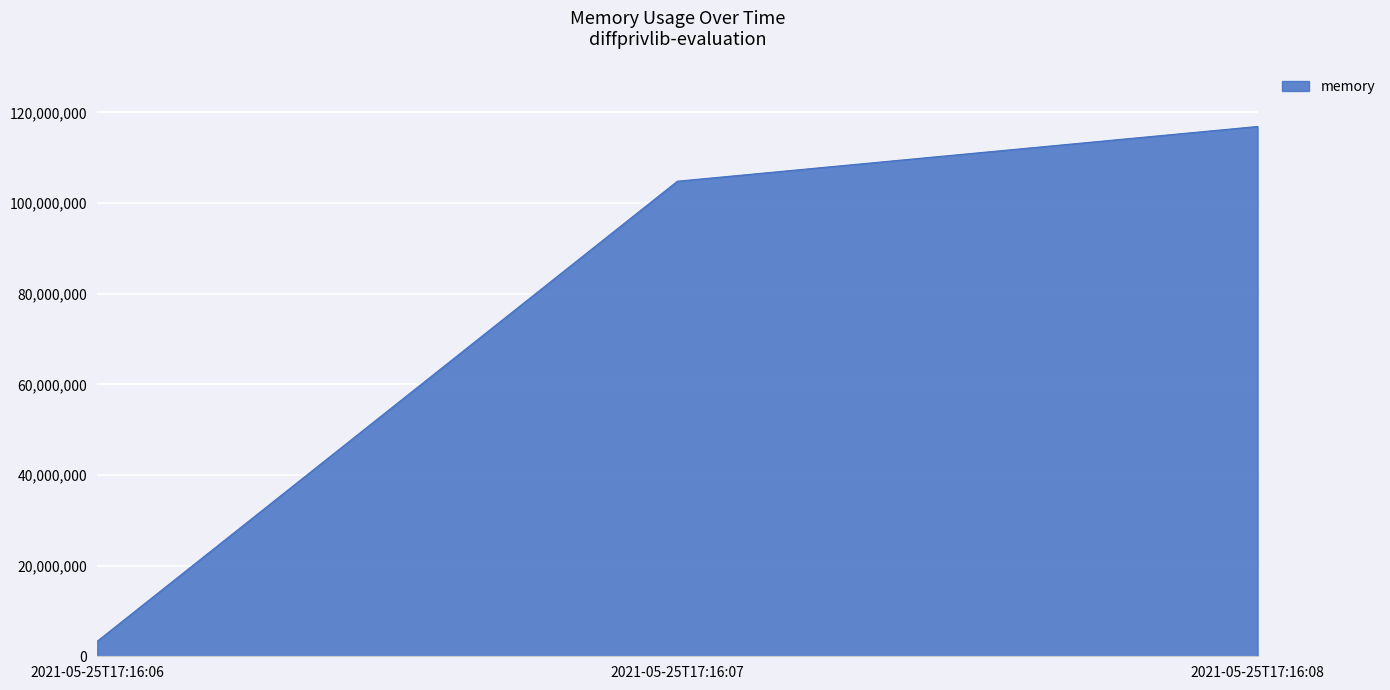

How many distinct data groups are displayed?

1